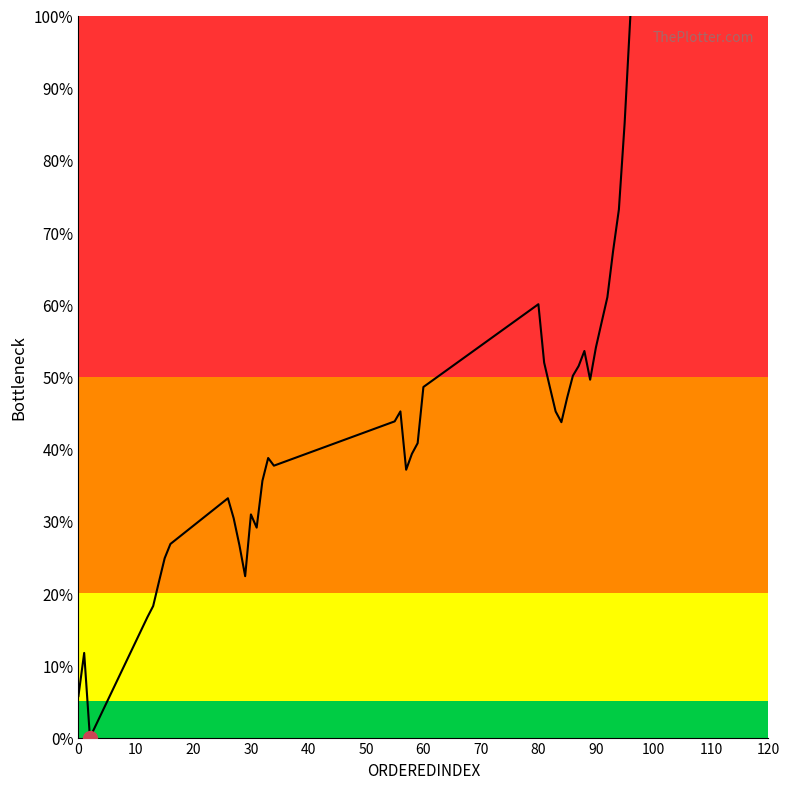

What is the maximum value shown in the chart?

100.0